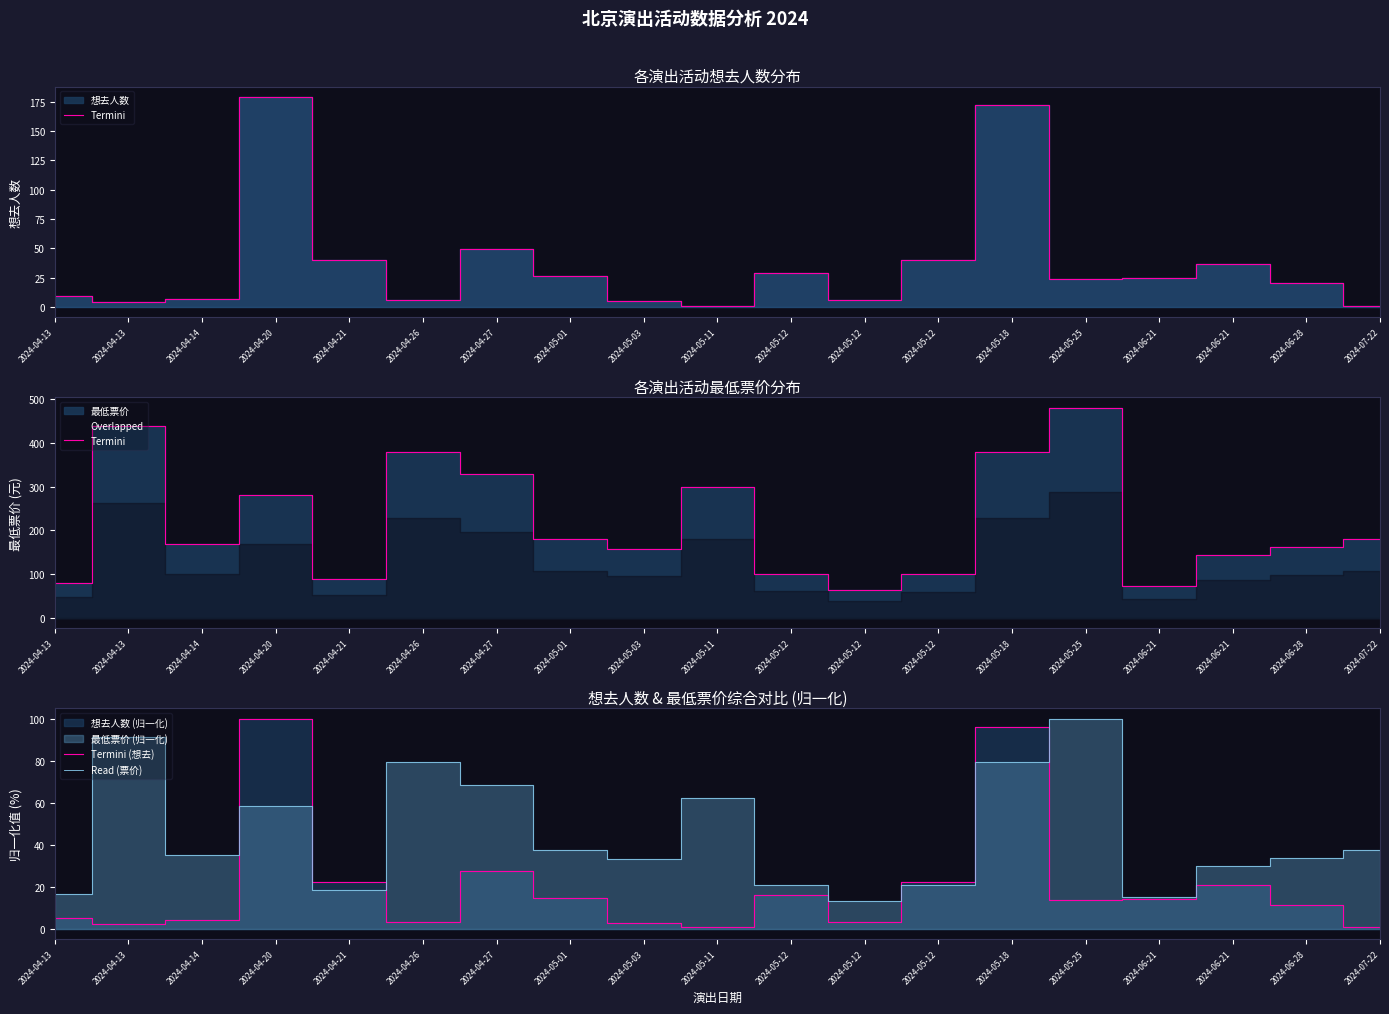

True or false: Termini (想去) has a value of 5.7 at 2024-04-26.

False